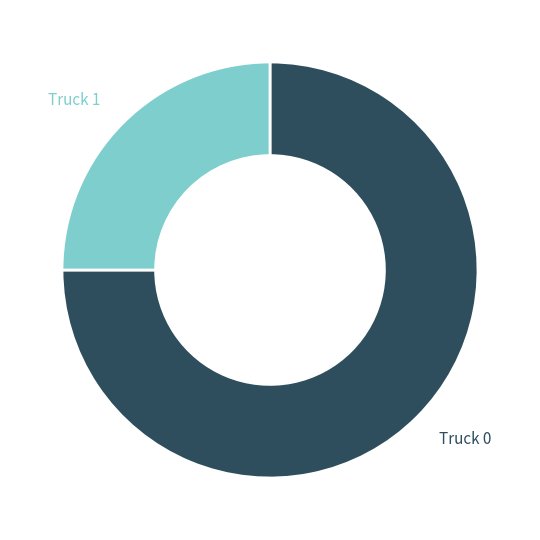

Is there a majority slice in this chart?

Yes